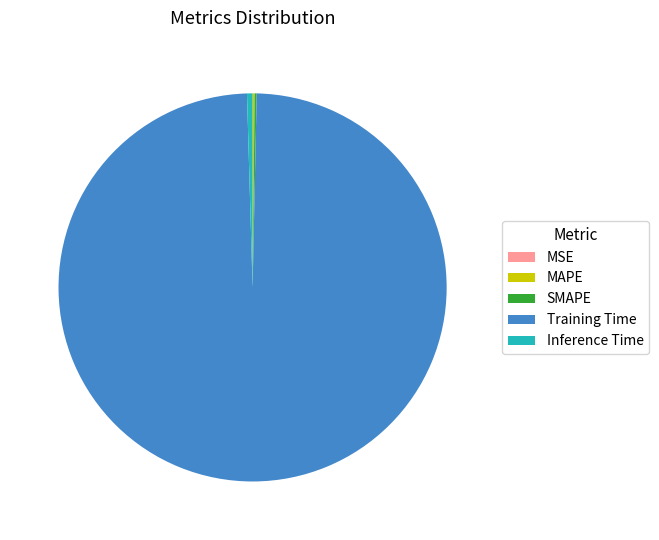

Does any single category account for the majority?

Yes